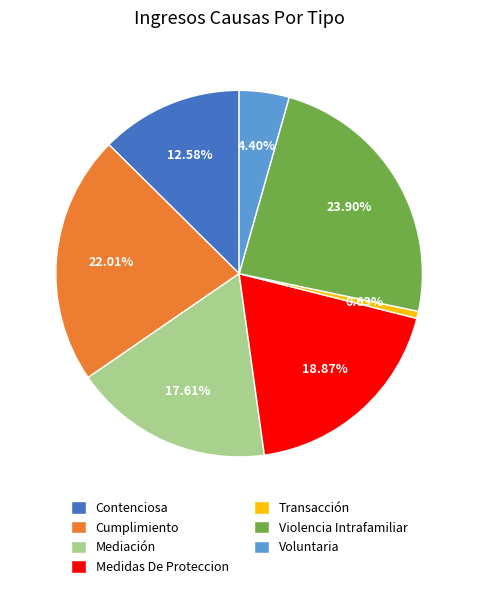

Rank the categories by value from highest to lowest.

Violencia Intrafamiliar, Cumplimiento, Medidas De Proteccion, Mediación, Contenciosa, Voluntaria, Transacción